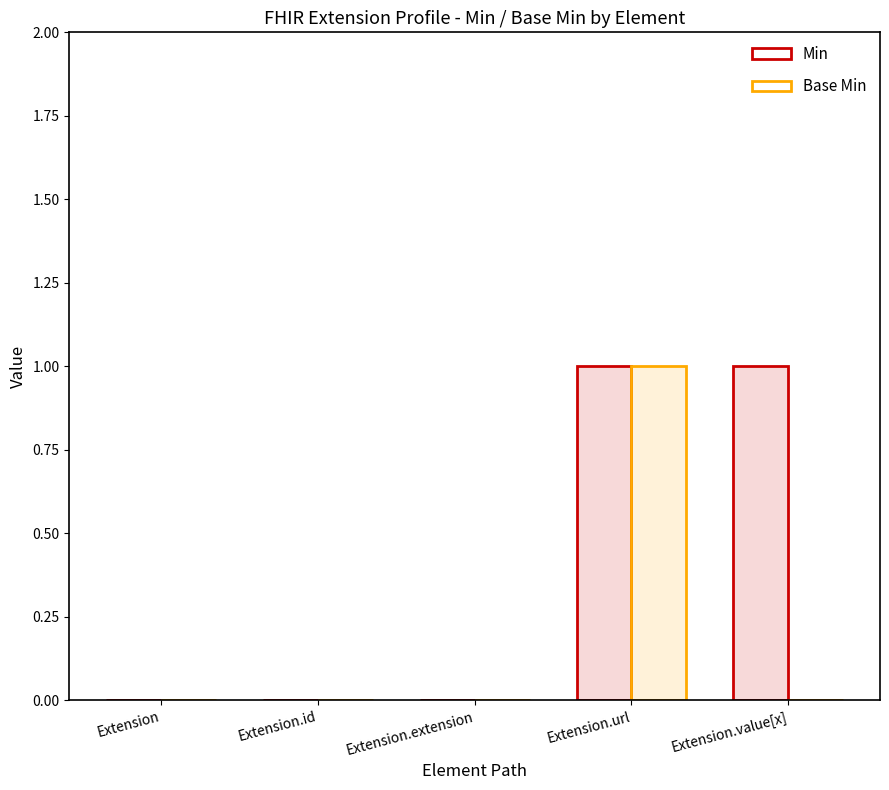

Which category has the lowest value in the Base Min series?

Extension